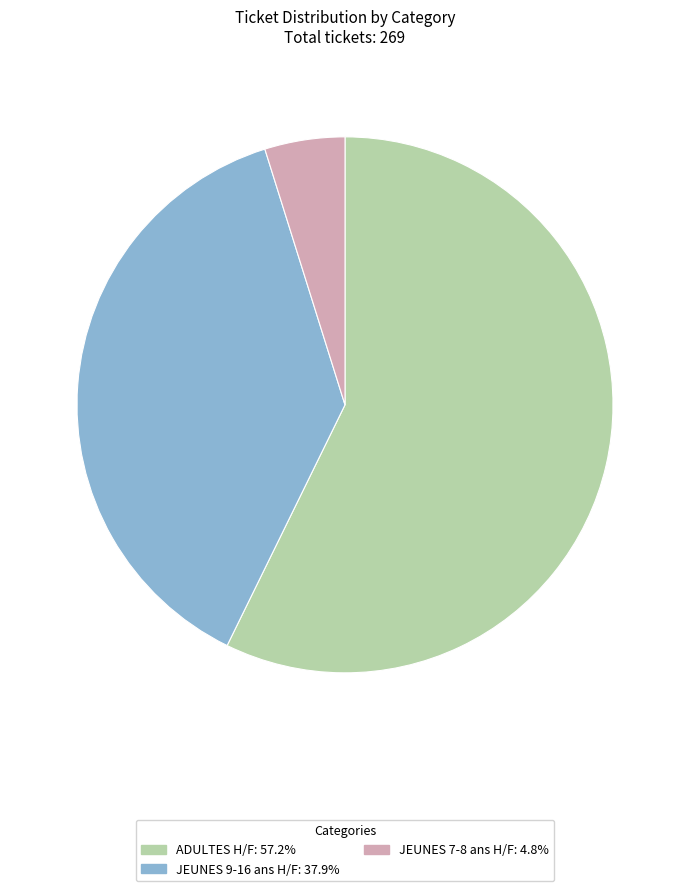

Is there any slice that represents more than half of the pie?

Yes